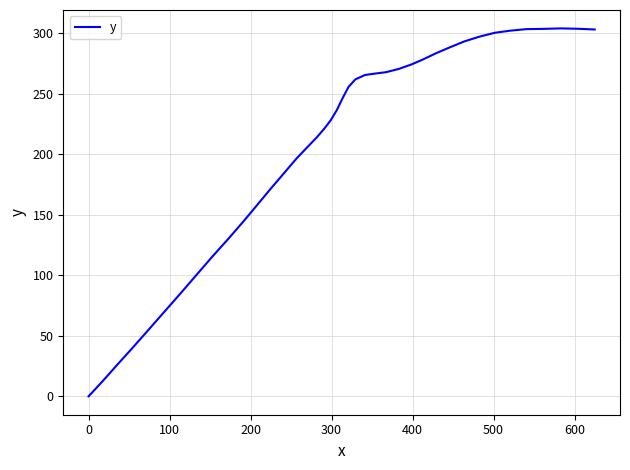

Does the chart have visible grid lines?

Yes